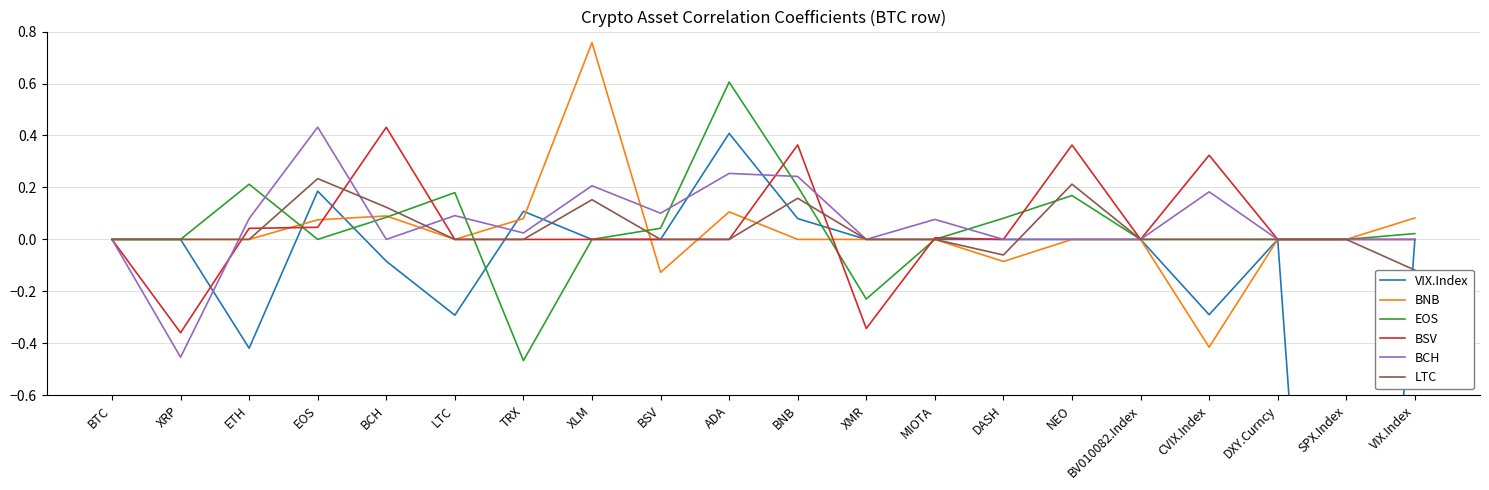

Is it true that VIX.Index equals 0.0 at BTC?

True